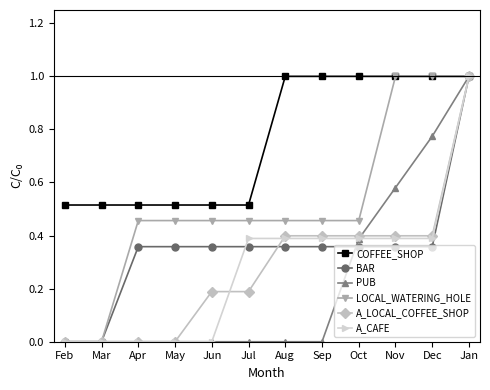

Which series has the largest total across all categories?

COFFEE_SHOP